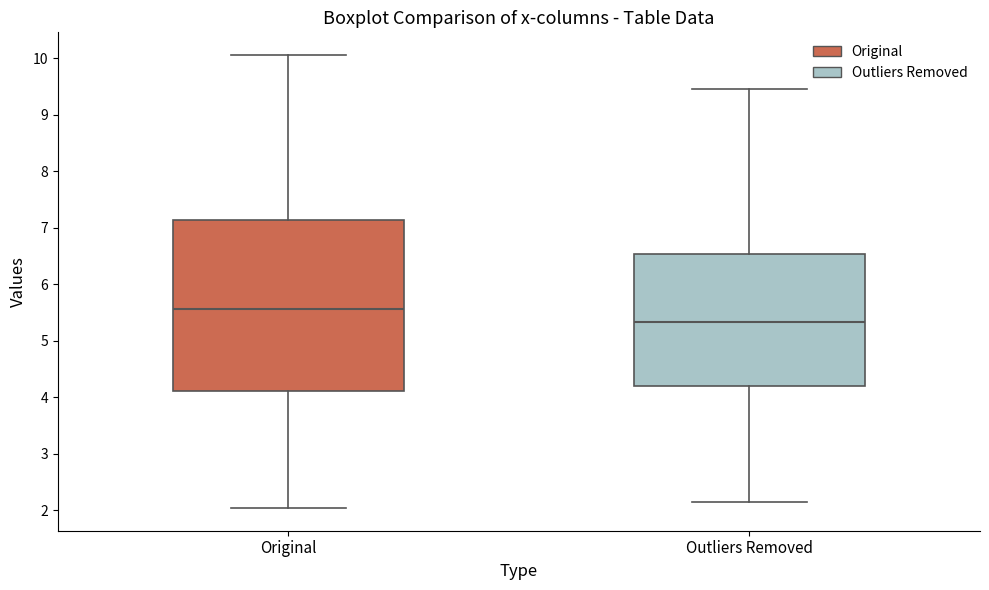

Comparing the boxes themselves (not the whiskers), which one is the tallest?

Original